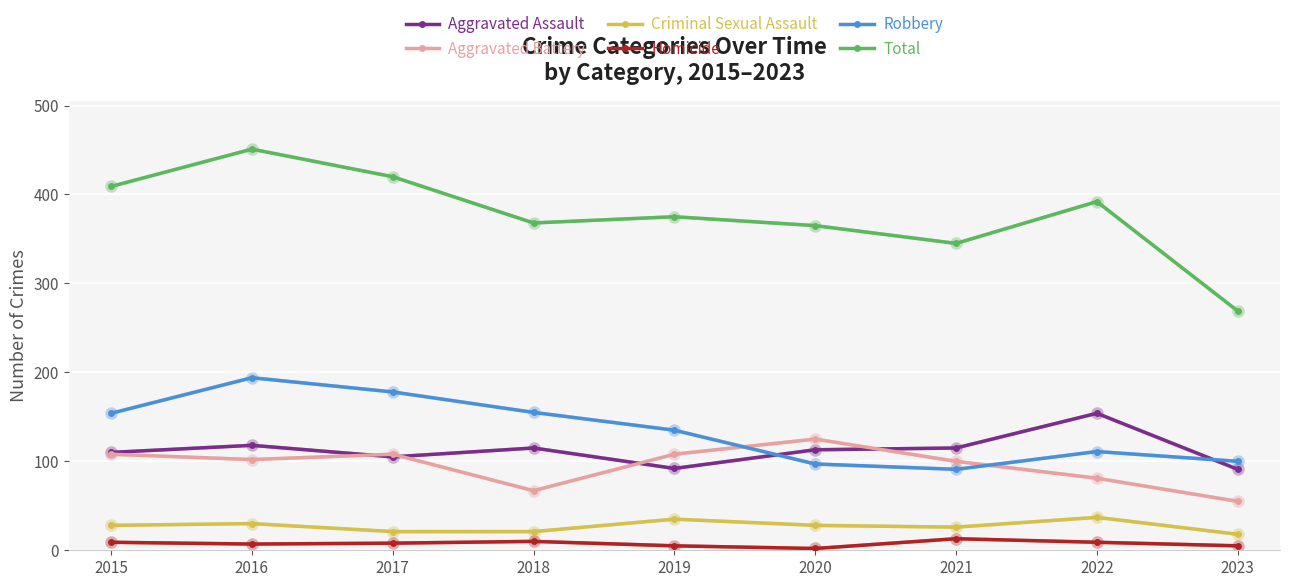

How many data points in Total are less than 375?

4